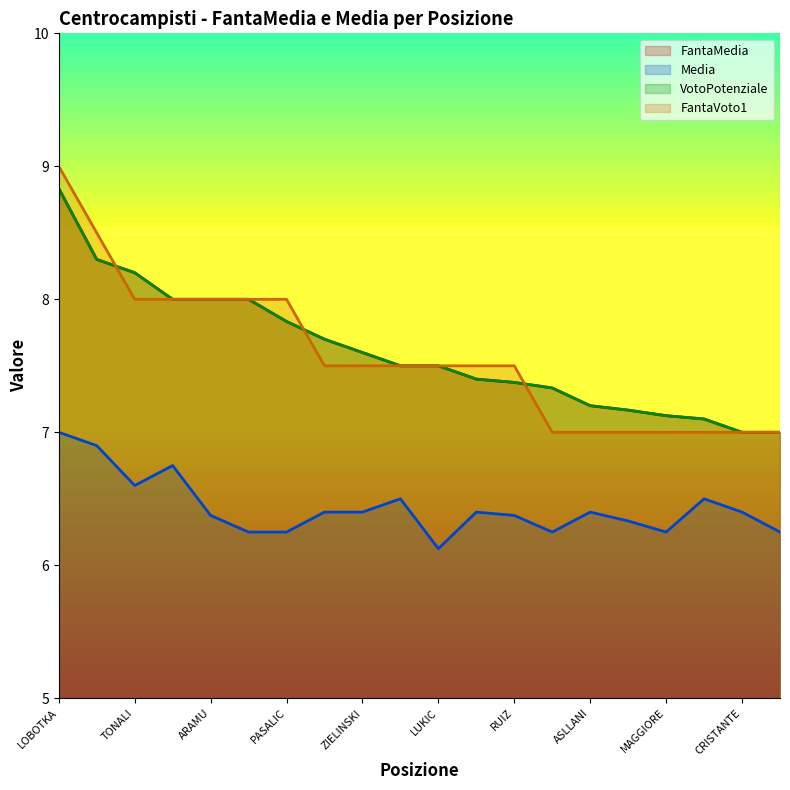

What is the sum of all VotoPotenziale values?

152.2